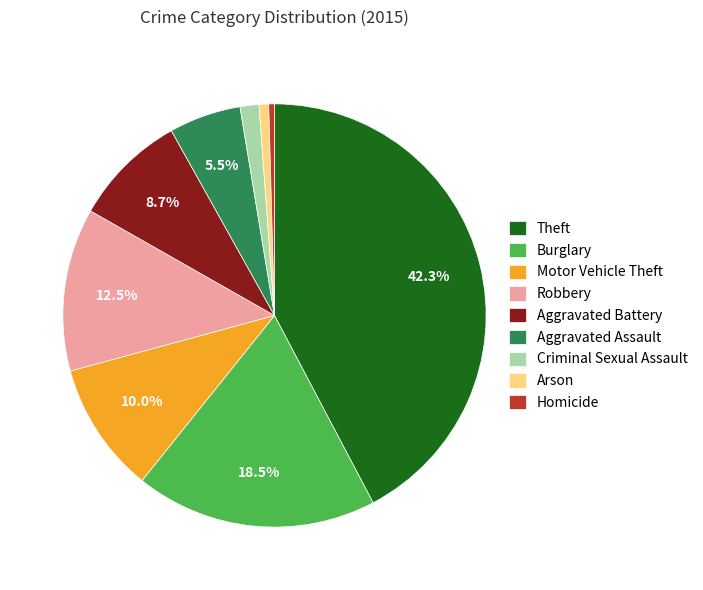

Count the number of slices in the pie.

9